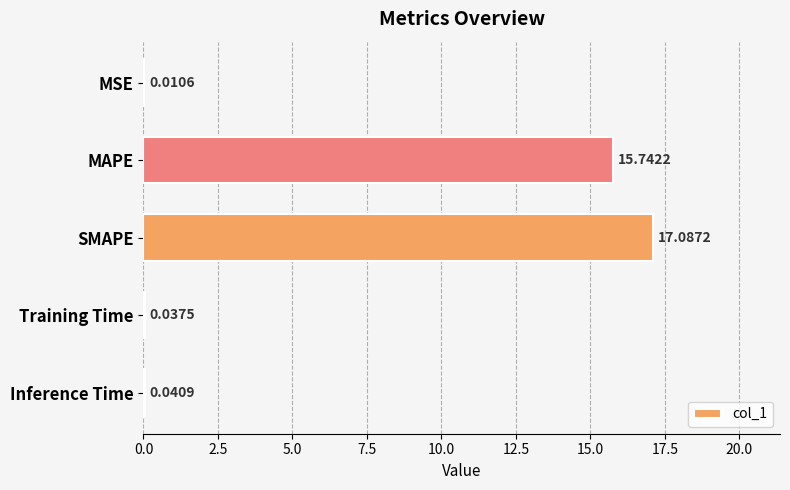

Which has a higher value, MSE or SMAPE?

SMAPE